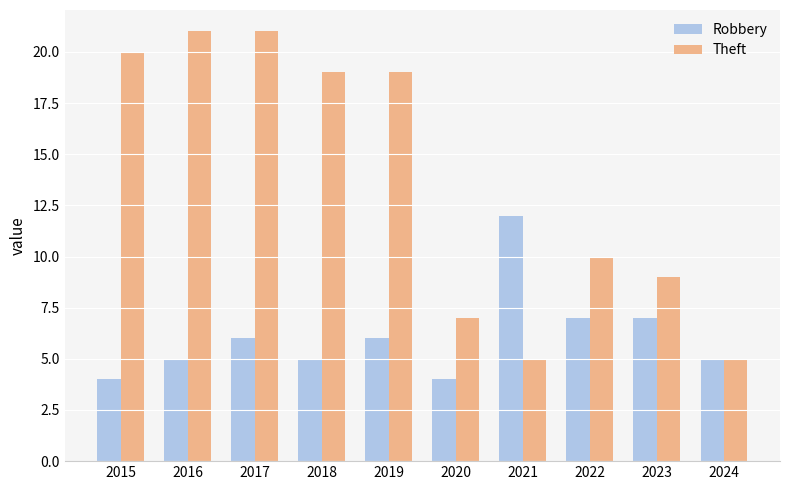

Rank the series by their average value, from lowest to highest.

Robbery, Theft